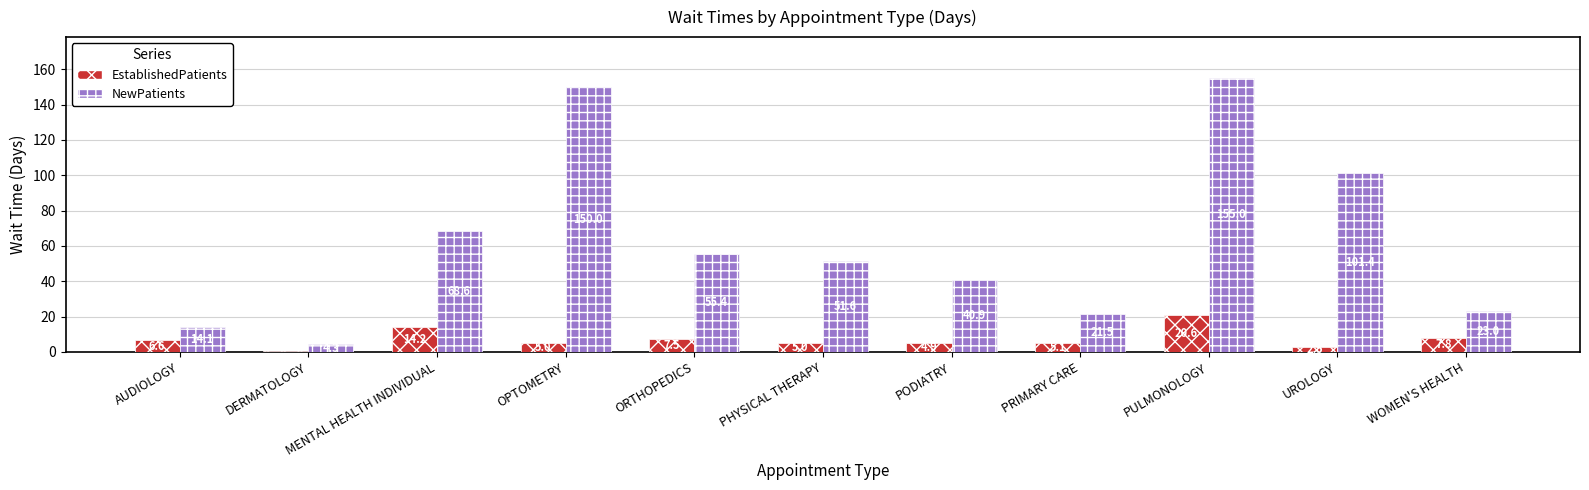

What are all the series names shown in the legend?

EstablishedPatients, NewPatients